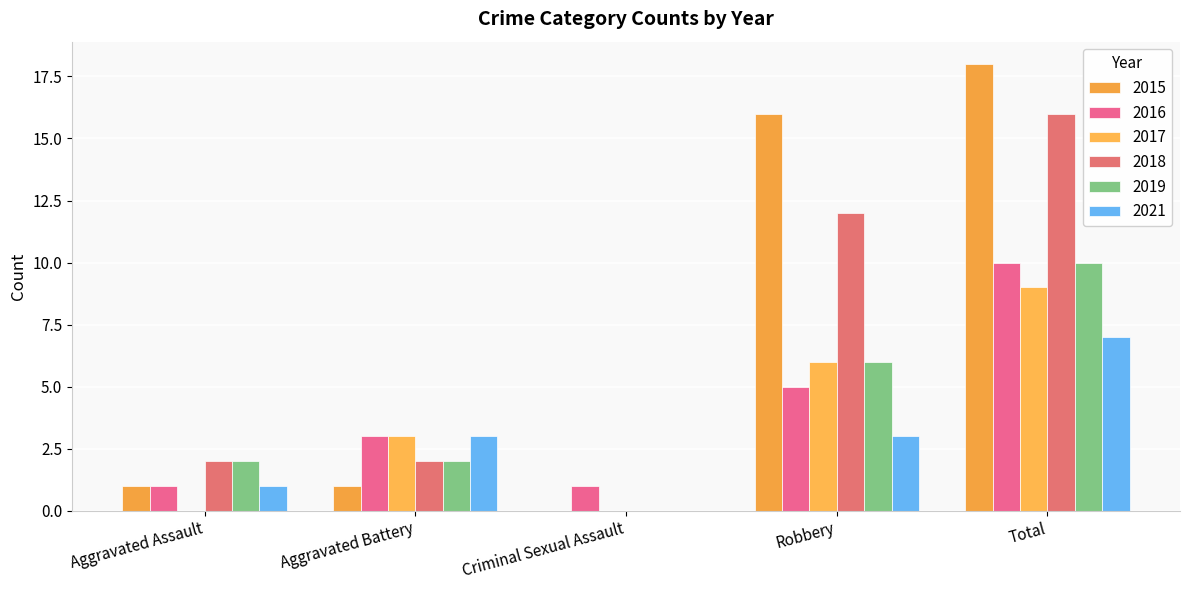

How many series are shown in this chart?

6